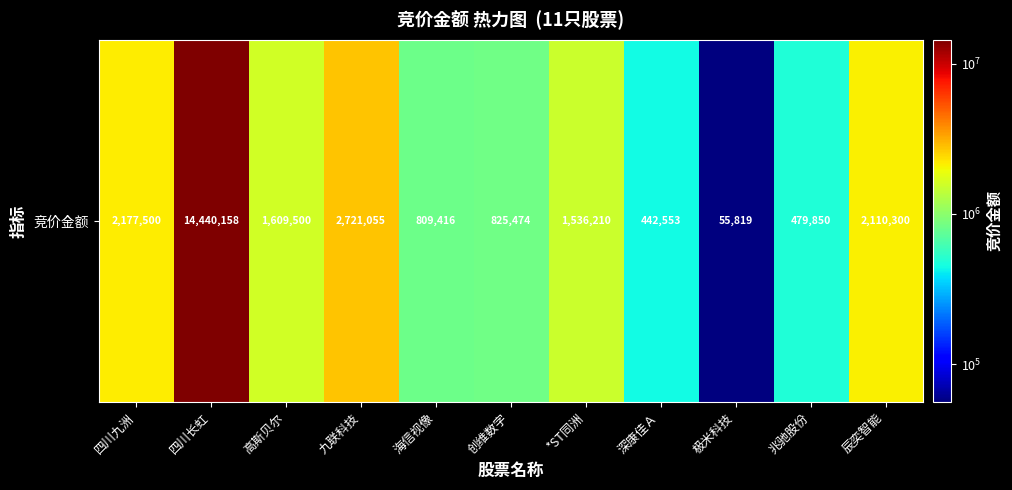

How many values exceed 1536210?

5